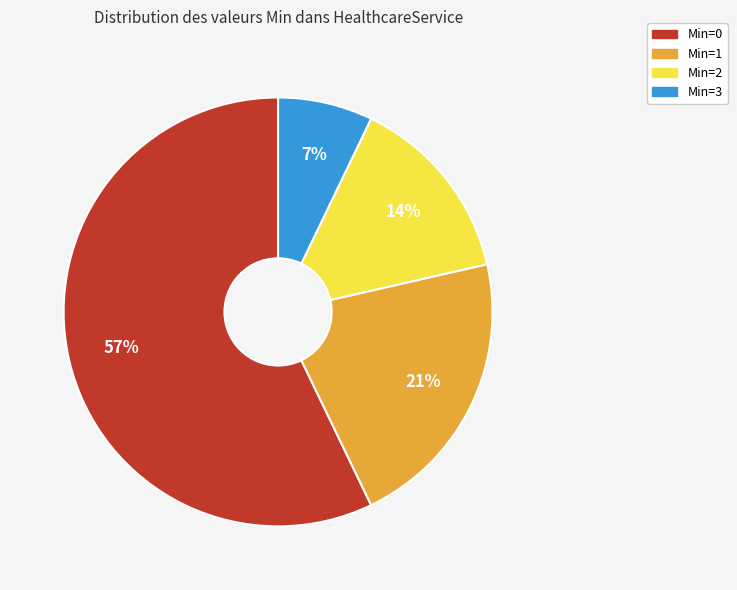

Approximately how many times larger is the value at Min=2 compared to Min=1?

0.7